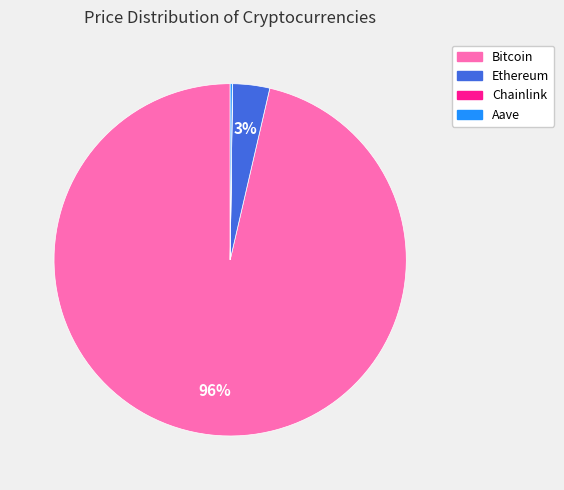

True or false: Bitcoin accounts for 96% of the total.

True